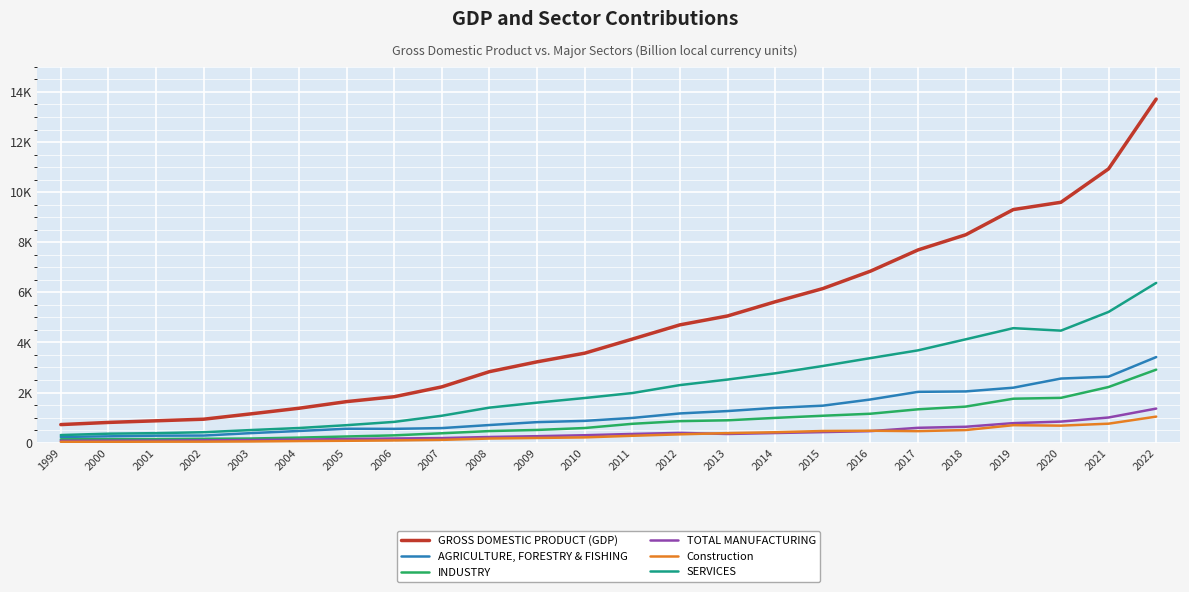

Which series has the largest total across all categories?

GROSS DOMESTIC PRODUCT (GDP)